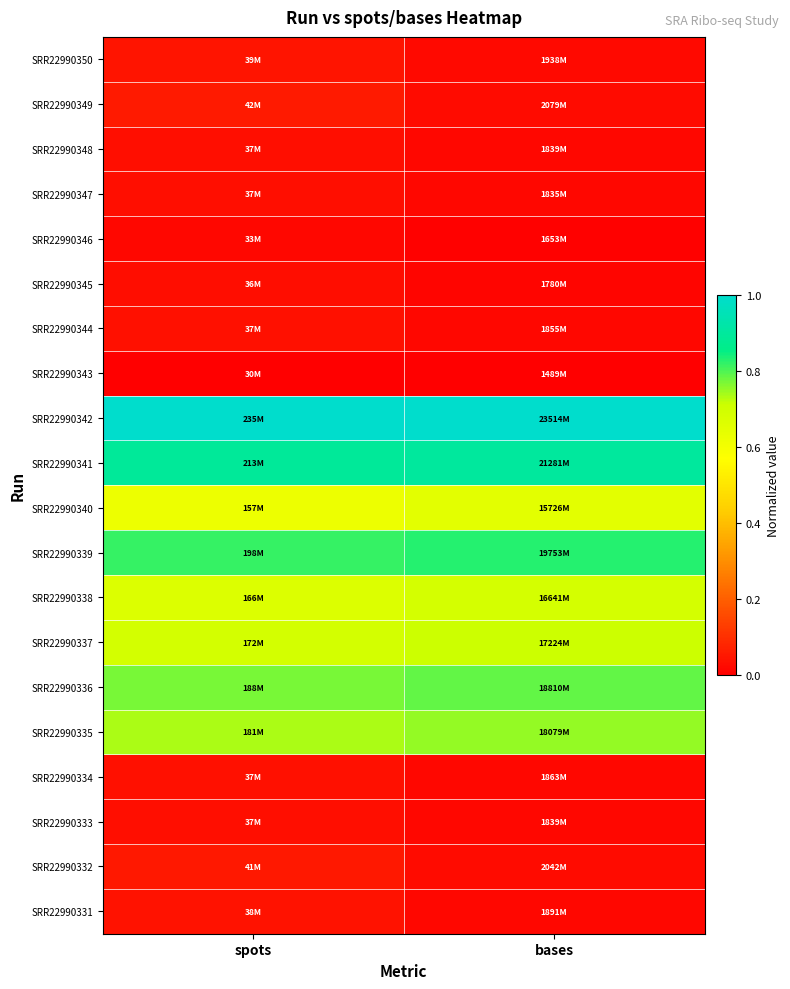

Reading left to right, what are all the values shown in this chart?

SRR22990350: spots=0.0	bases=0.0
SRR22990349: spots=0.1	bases=0.0
SRR22990348: spots=0.0	bases=0.0
SRR22990347: spots=0.0	bases=0.0
SRR22990346: spots=0.0	bases=0.0
SRR22990345: spots=0.0	bases=0.0
SRR22990344: spots=0.0	bases=0.0
SRR22990343: spots=0.0	bases=0.0
SRR22990342: spots=1.0	bases=1.0
SRR22990341: spots=0.9	bases=0.9
SRR22990340: spots=0.6	bases=0.6
SRR22990339: spots=0.8	bases=0.8
SRR22990338: spots=0.7	bases=0.7
SRR22990337: spots=0.7	bases=0.7
SRR22990336: spots=0.8	bases=0.8
SRR22990335: spots=0.7	bases=0.8
SRR22990334: spots=0.0	bases=0.0
SRR22990333: spots=0.0	bases=0.0
SRR22990332: spots=0.1	bases=0.0
SRR22990331: spots=0.0	bases=0.0